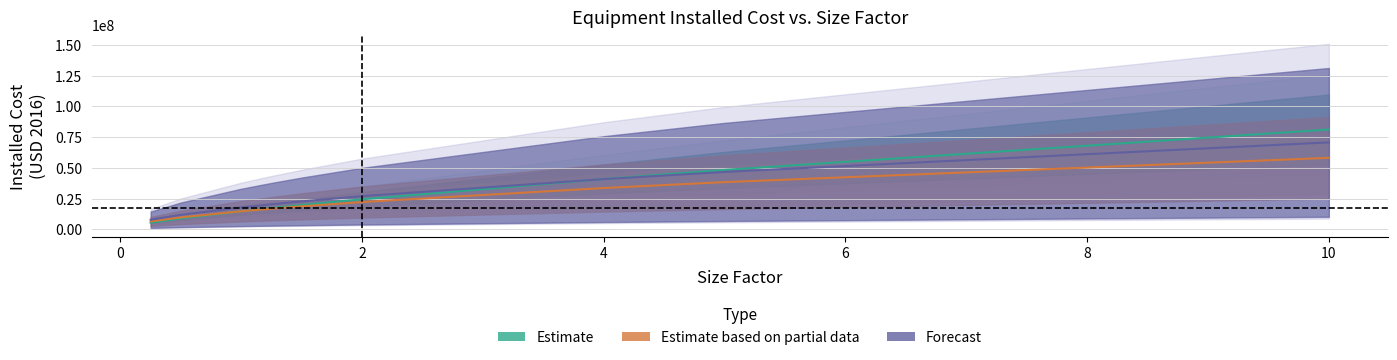

What is the label of the 3rd point from the right?

4